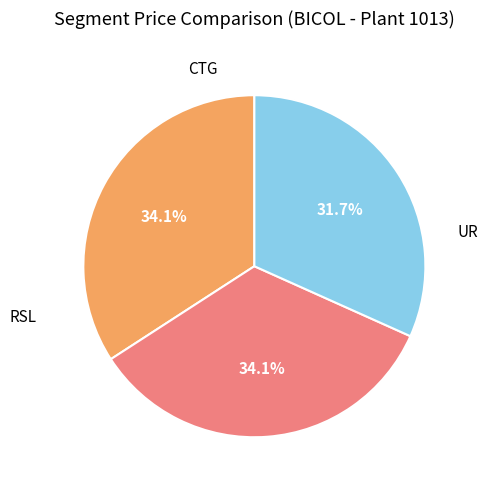

Is there a majority slice in this chart?

No